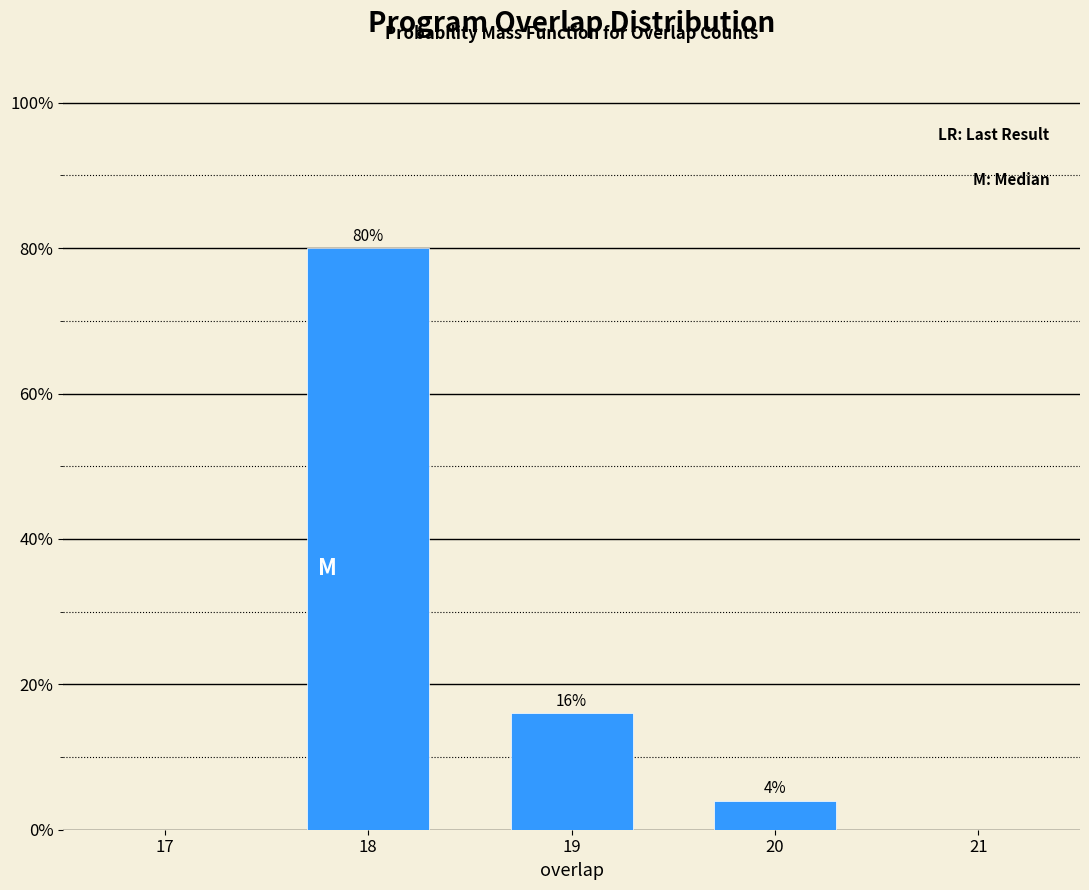

Reading left to right, transcribe all the data shown in this chart.

80	16	4